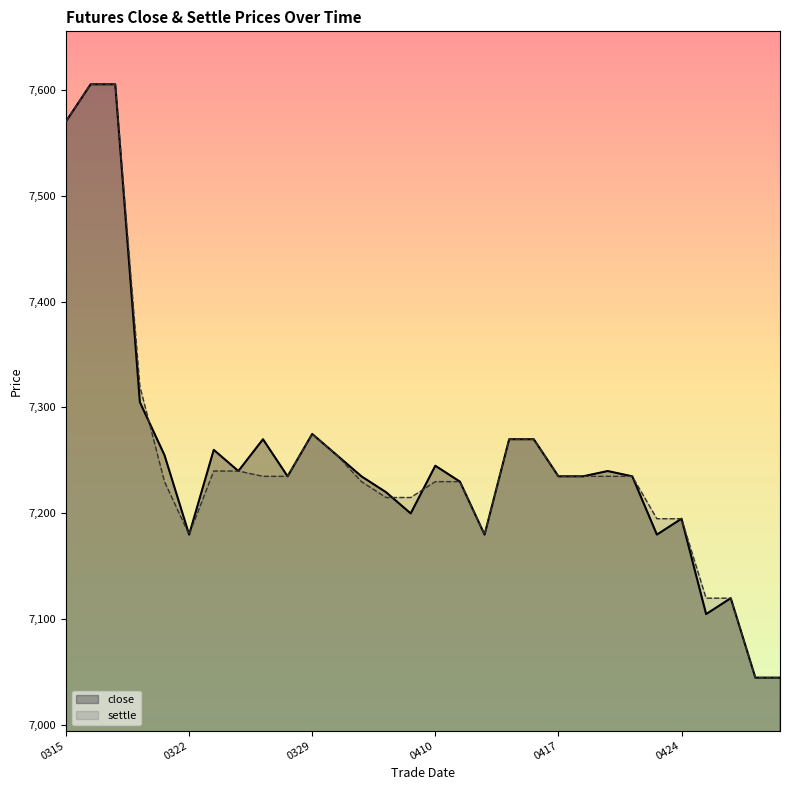

Reading right to left, transcribe all the data shown in this chart.

close: 7045	7045	7120	7105	7195	7180	7235	7240	7235	7235	7270	7270	7180	7230	7245	7200	7220	7235	7255	7275	7235	7270	7240	7260	7180	7255	7305	7605	7605	7570
settle: 7045	7045	7120	7120	7195	7195	7235	7235	7235	7235	7270	7270	7180	7230	7230	7215	7215	7230	7255	7275	7235	7235	7240	7240	7180	7230	7320	7605	7605	7570